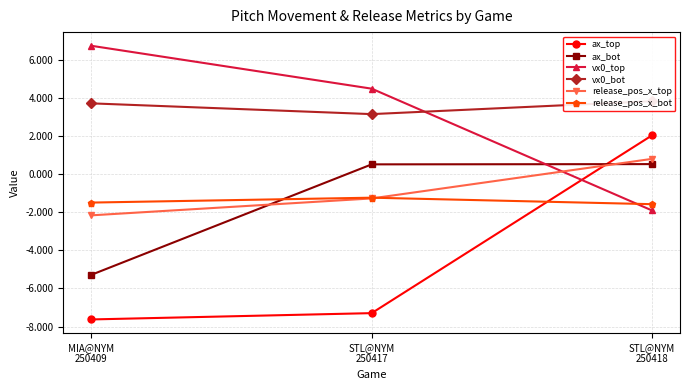

How many data points does each series have?

3